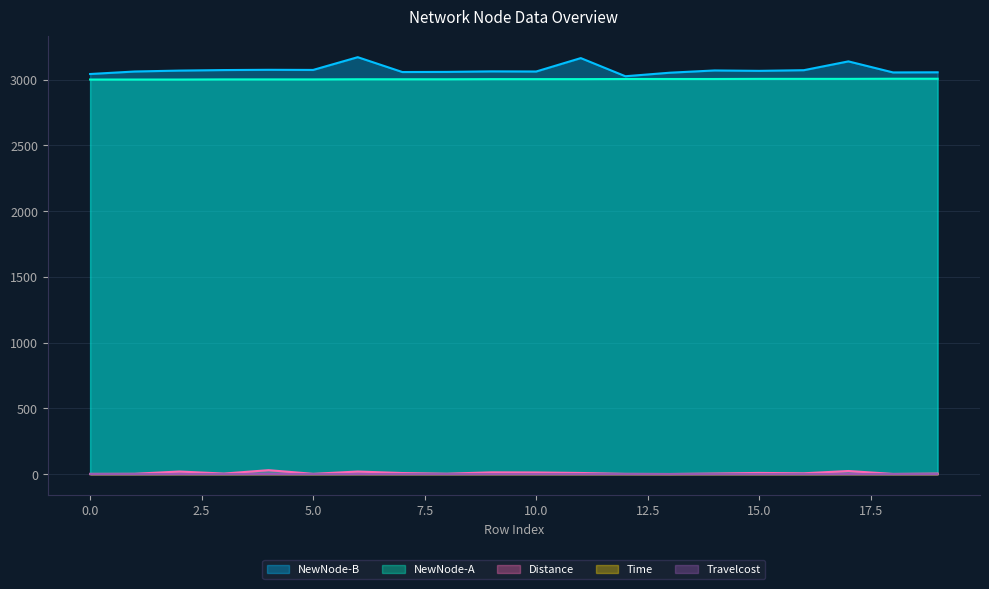

Which series has the largest total across all categories?

NewNode-B